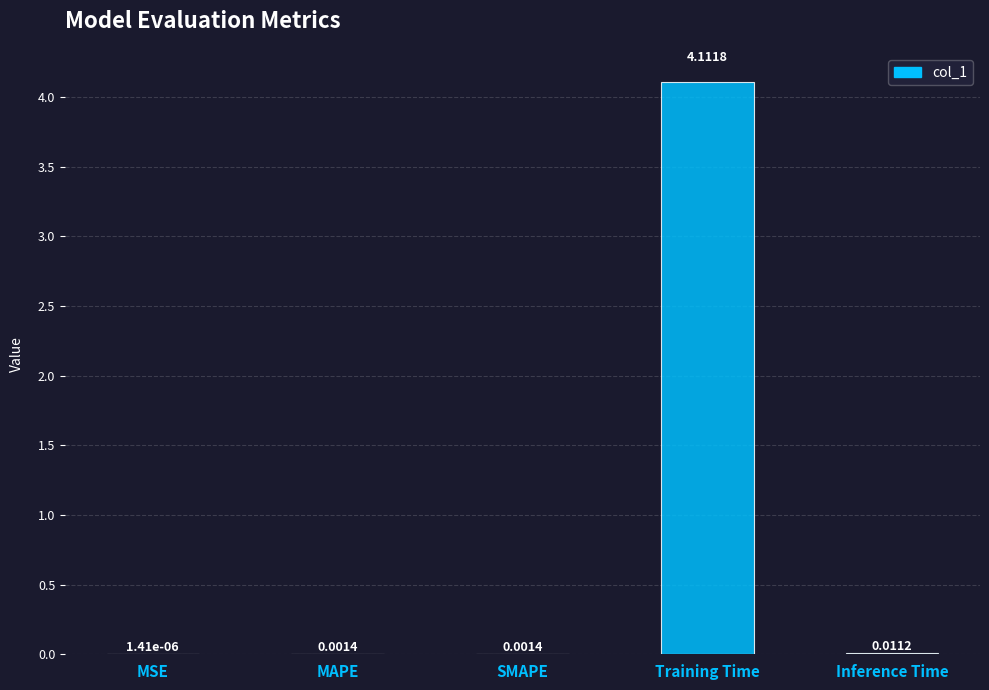

What is the sum of all values?

4.1